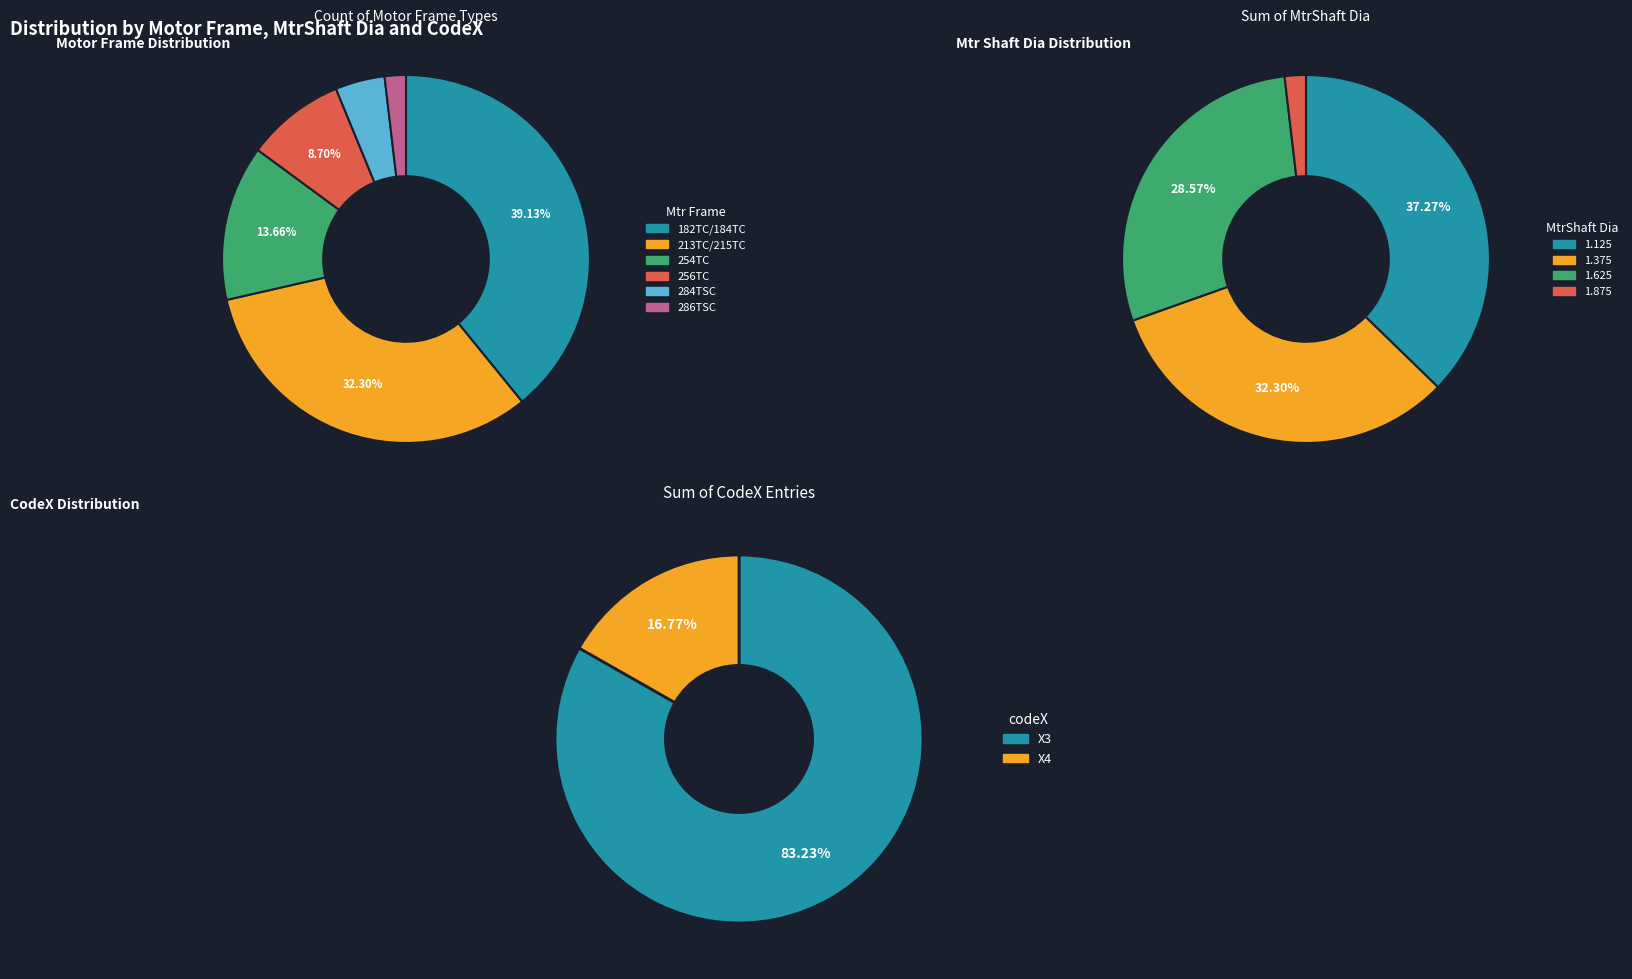

True or false: 1.125 accounts for 31% of the total.

False